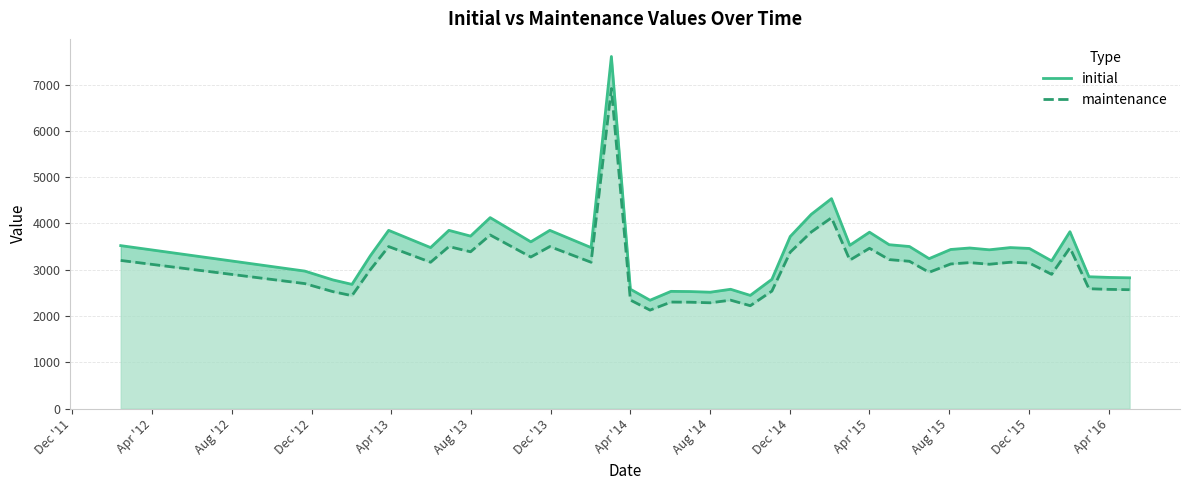

What is the difference between the highest and lowest values at Apr '13?

300